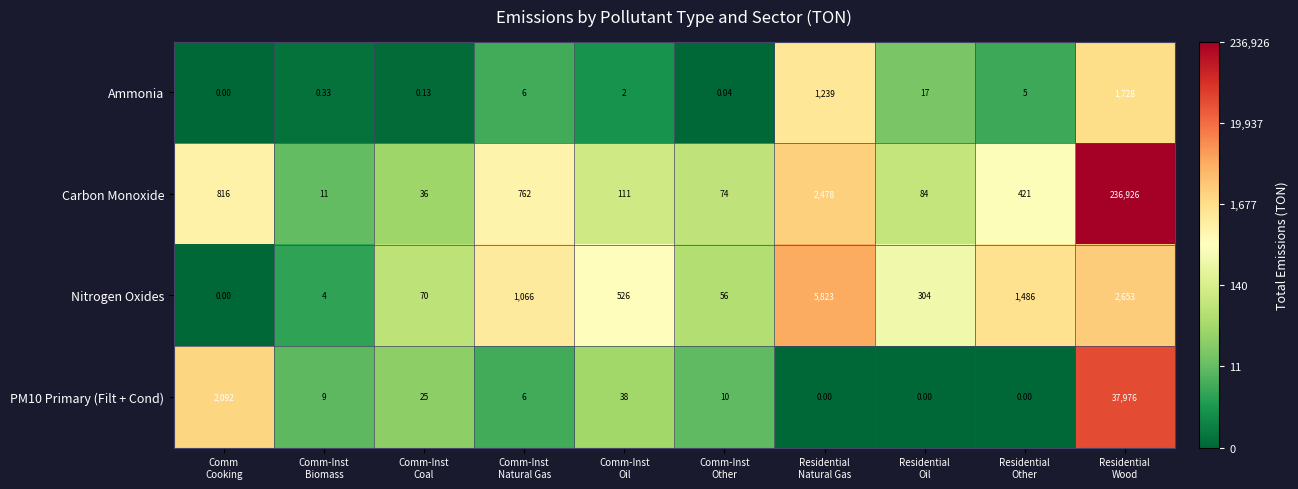

Which series has the largest range (max minus min)?

Carbon Monoxide